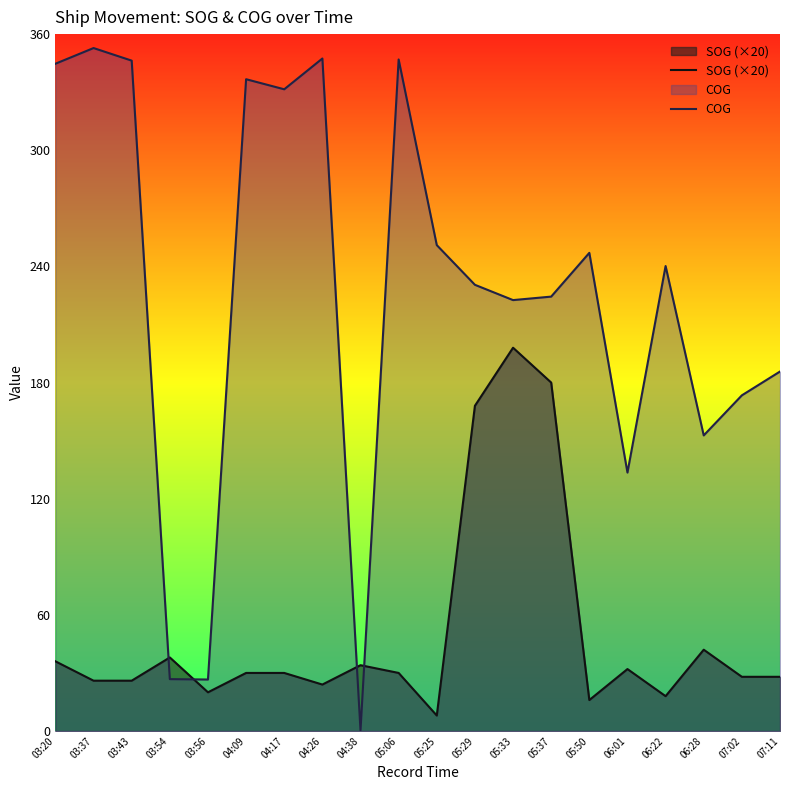

What are all the series names shown in the legend?

SOG (×20), COG